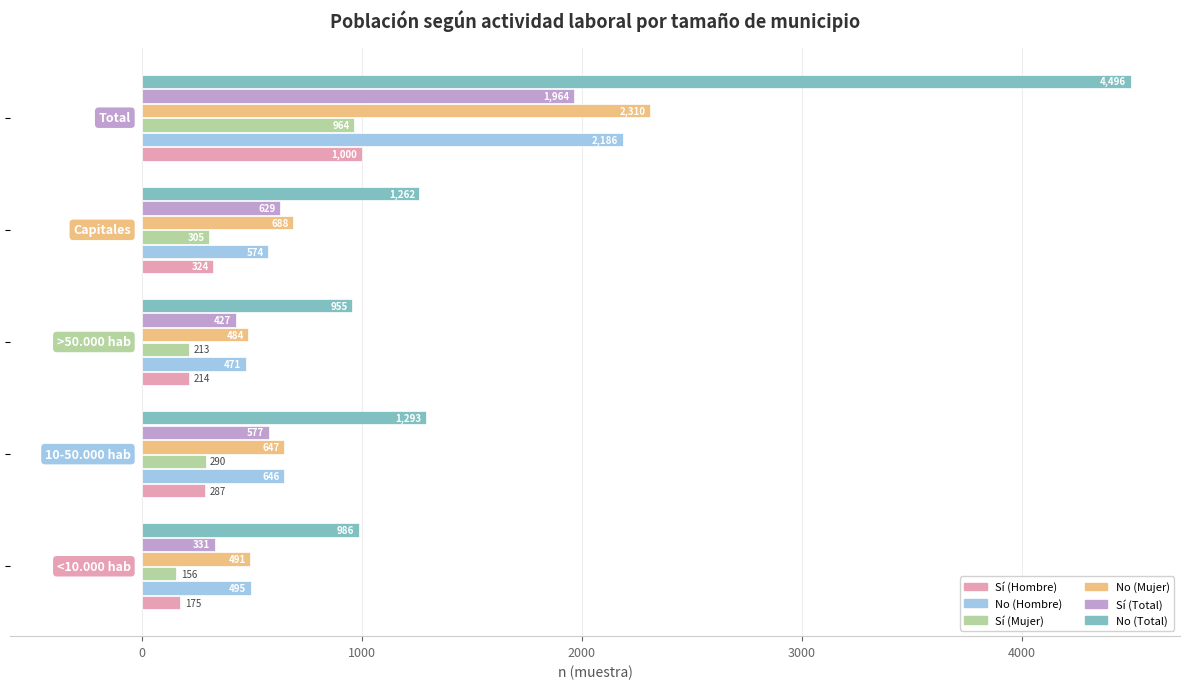

What is the difference between the maximum and second lowest values in the No (Mujer) series?

1819